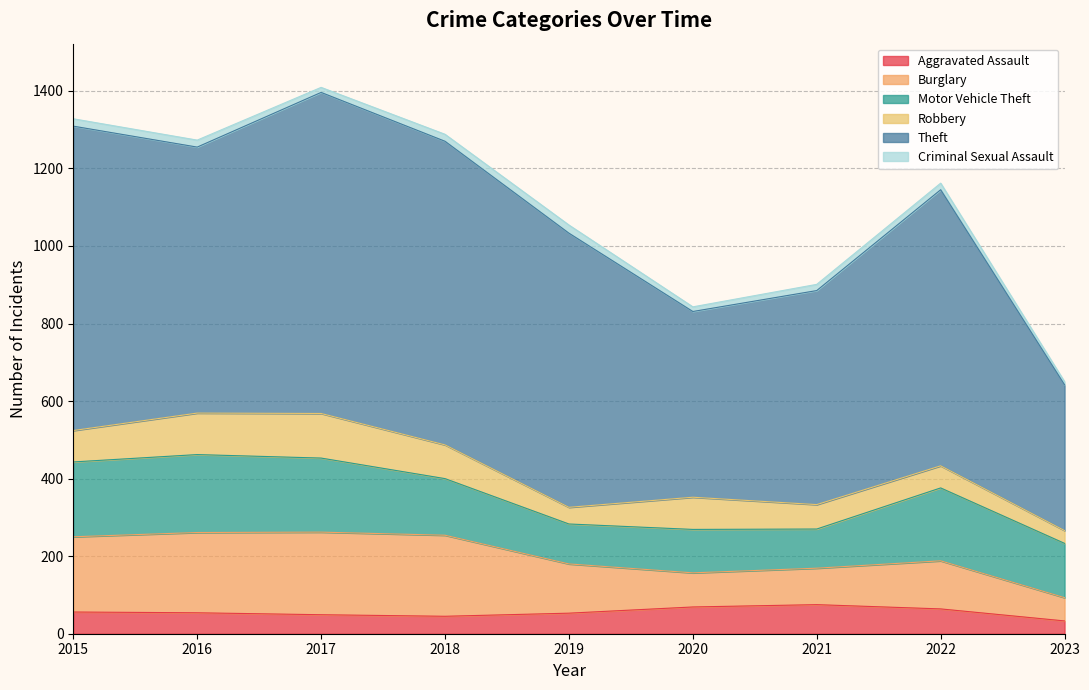

At which category is the sum across all series the highest?

2017